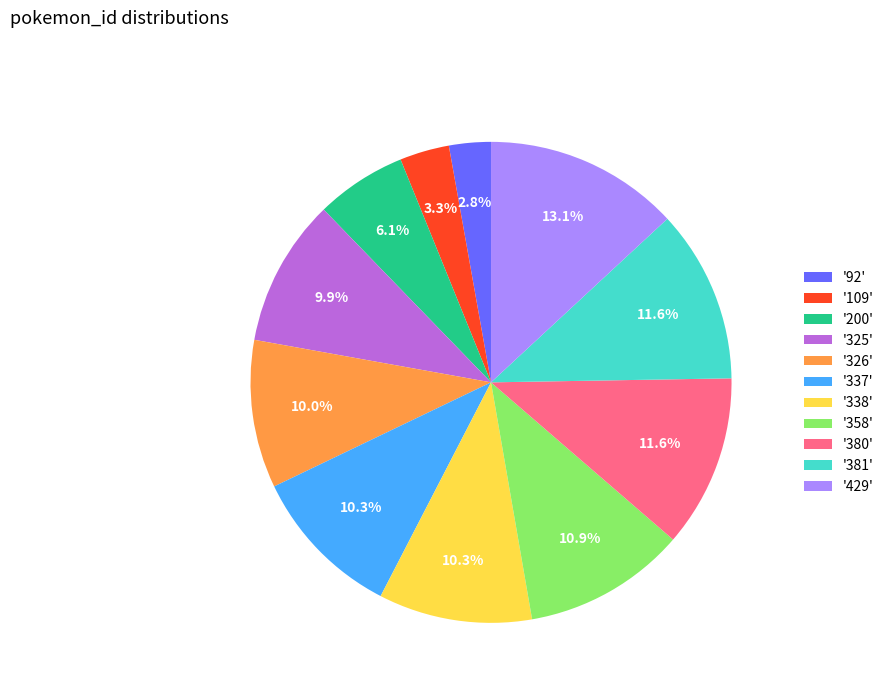

What is the smallest slice in the pie chart?

'92'